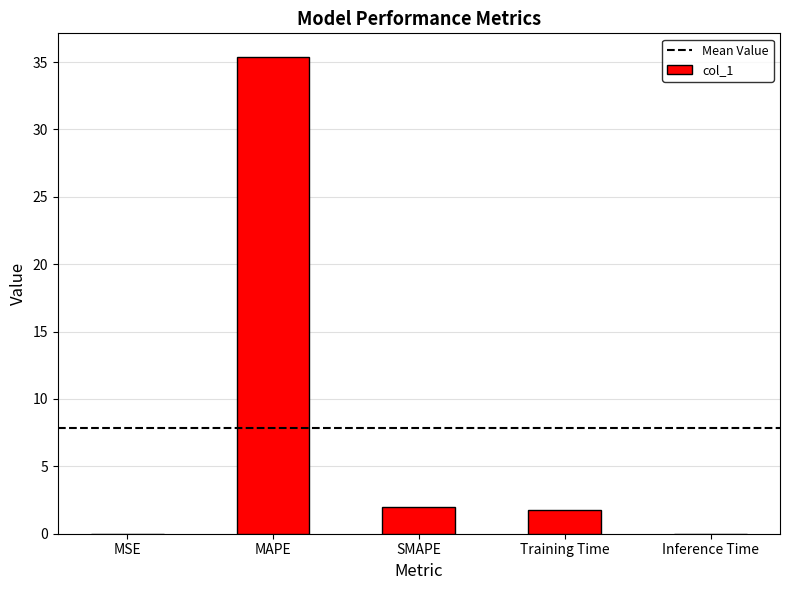

True or false: the data shows 35.4 at MAPE.

True